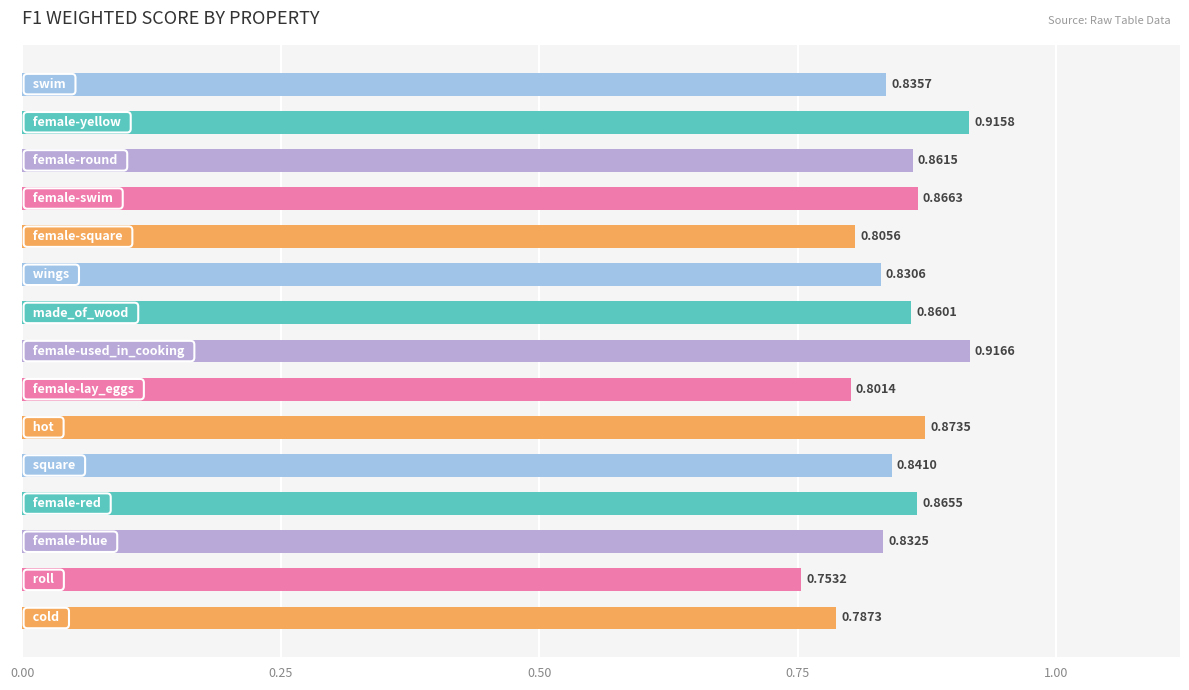

Count the number of categories in the chart.

15